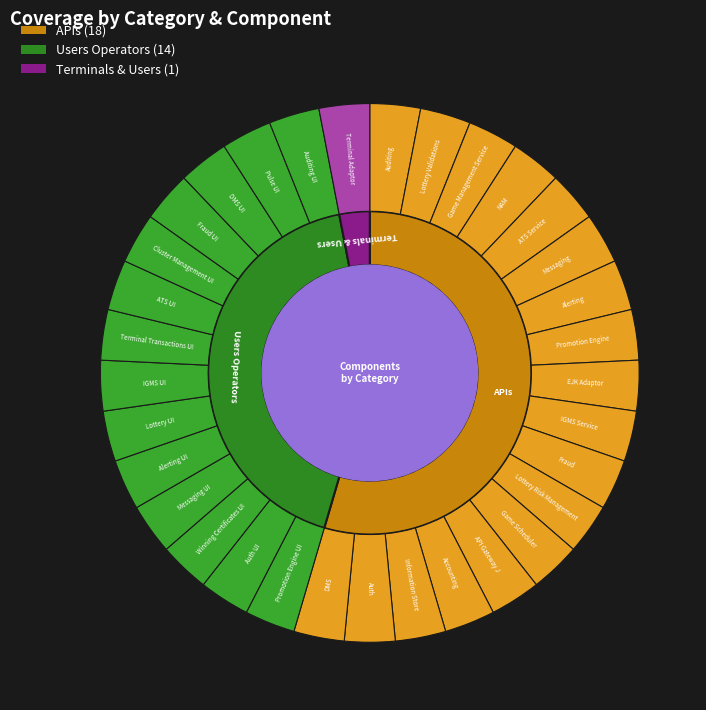

What is the majority slice?

APIs